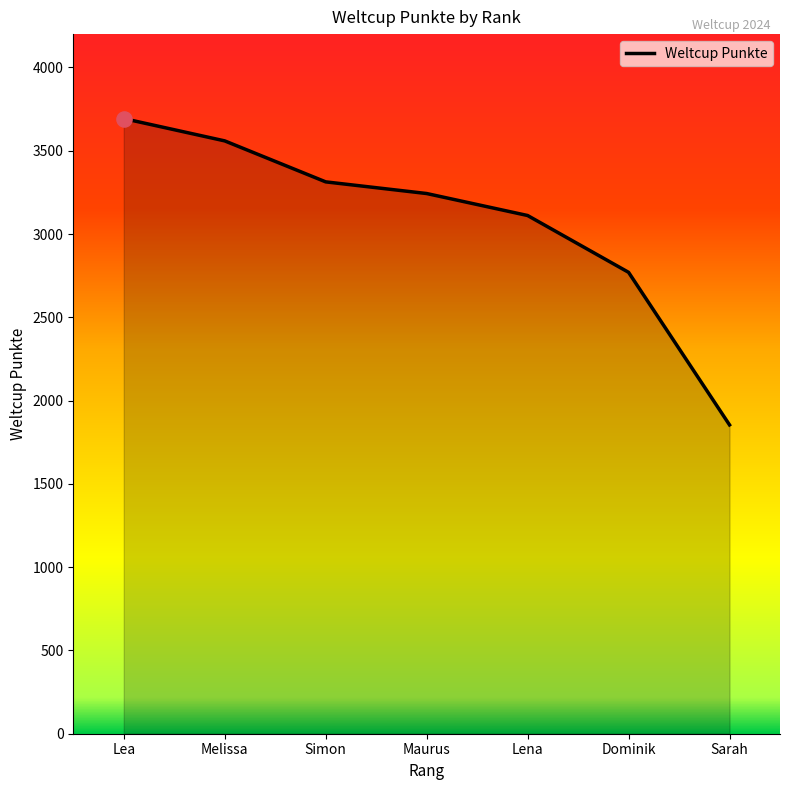

What is the change in value from Simon to Sarah?

-1459